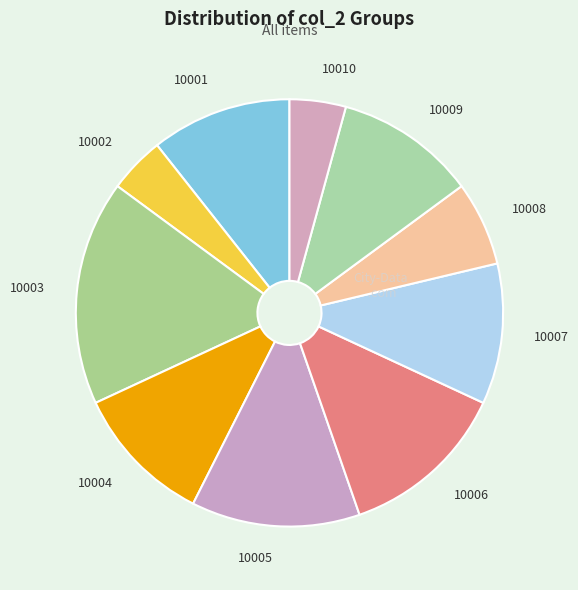

Combined, do 10007 and 10010 account for over 50%?

No